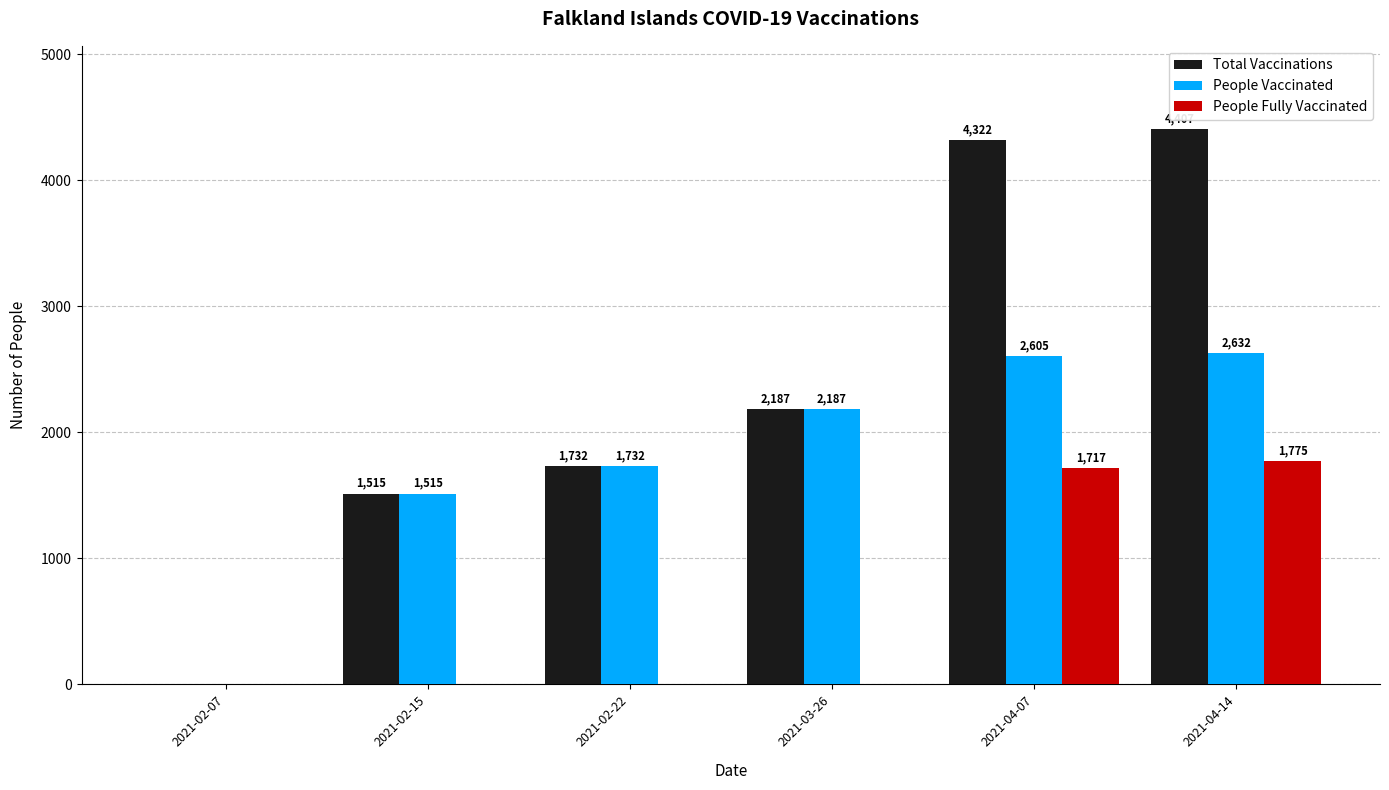

Read the People Vaccinated value at 2021-02-15.

1515